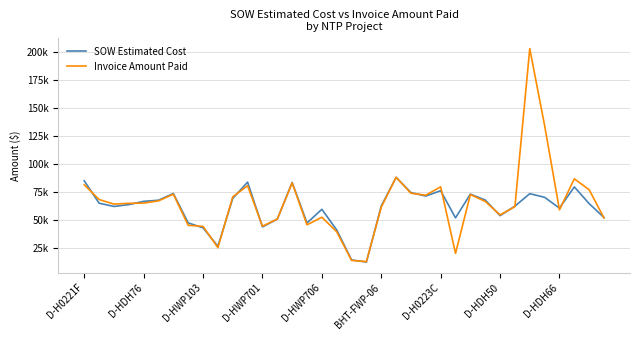

What are all the series names shown in the legend?

SOW Estimated Cost, Invoice Amount Paid